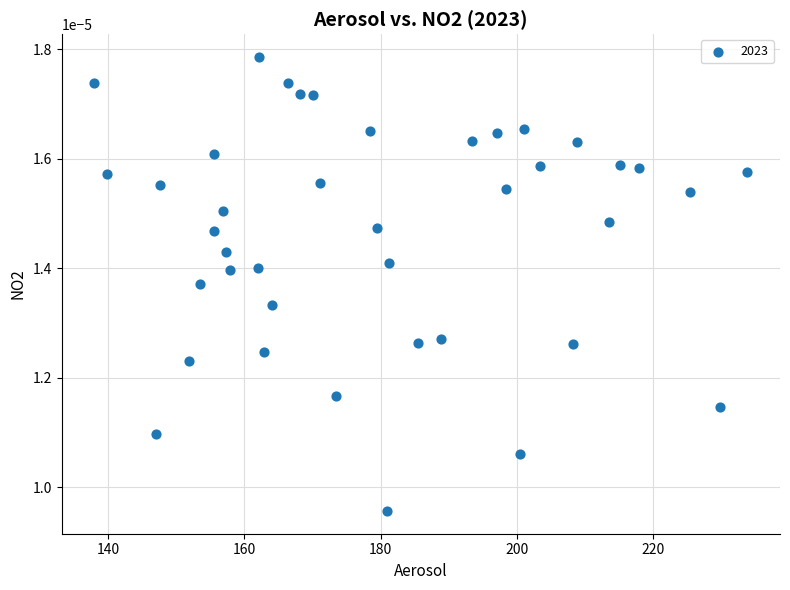

What is the range of X values (max minus min)?

95.8